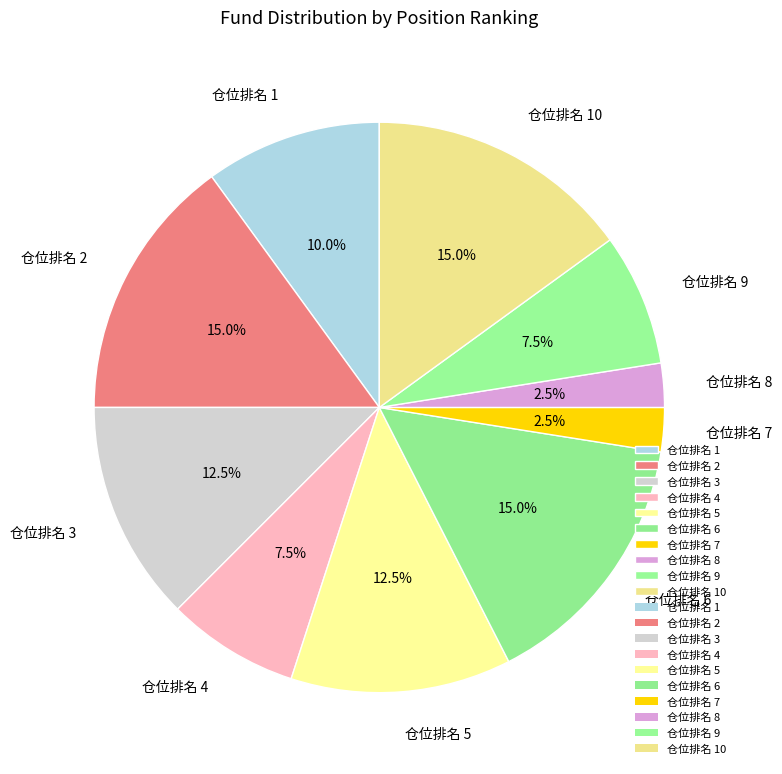

To the nearest percent, what is the average slice percentage?

10%